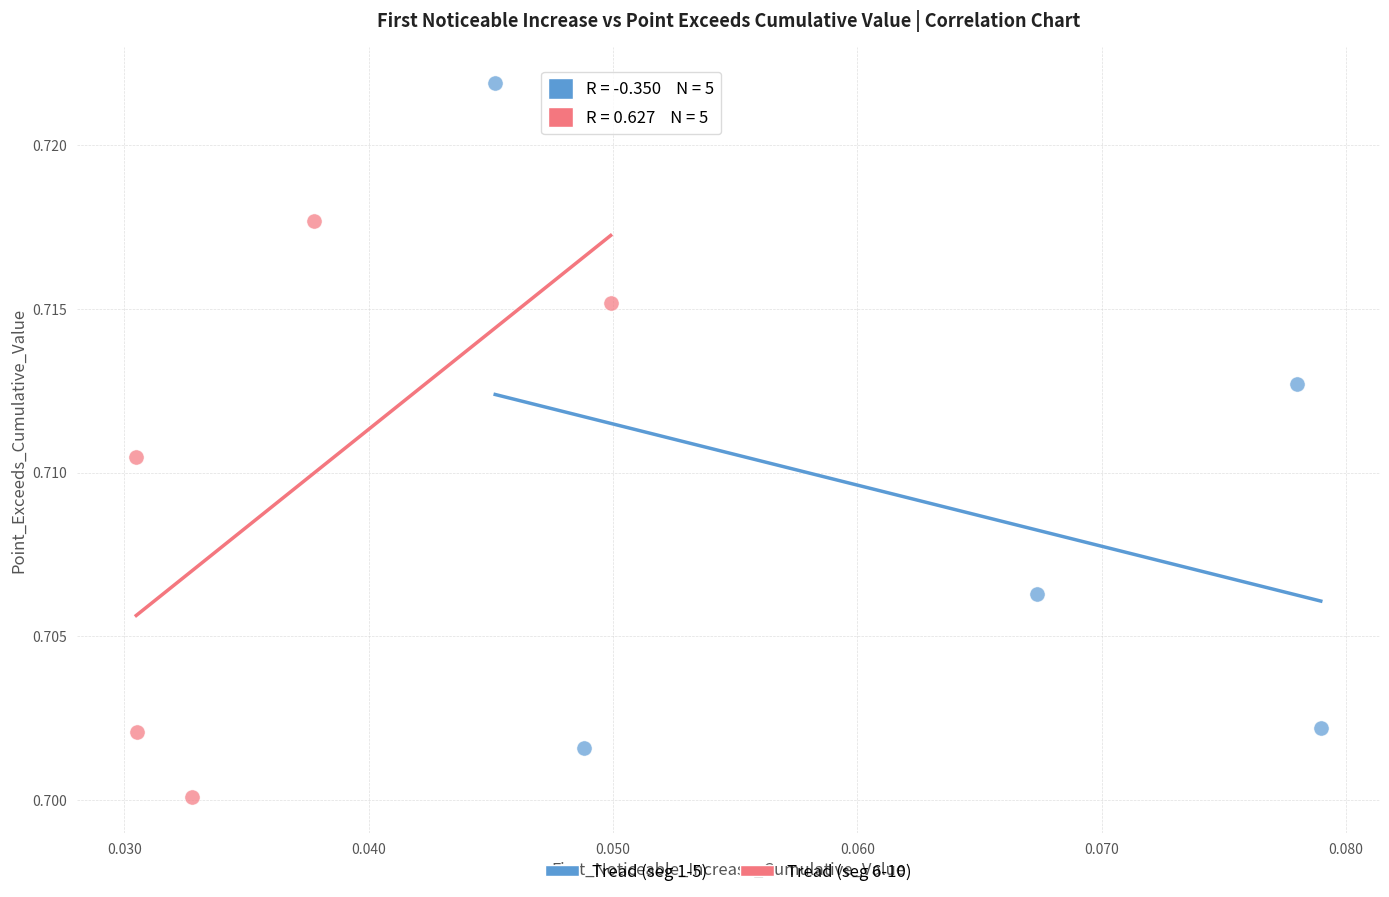

Which series contains the highest Y value?

Tread (seg 1-5)